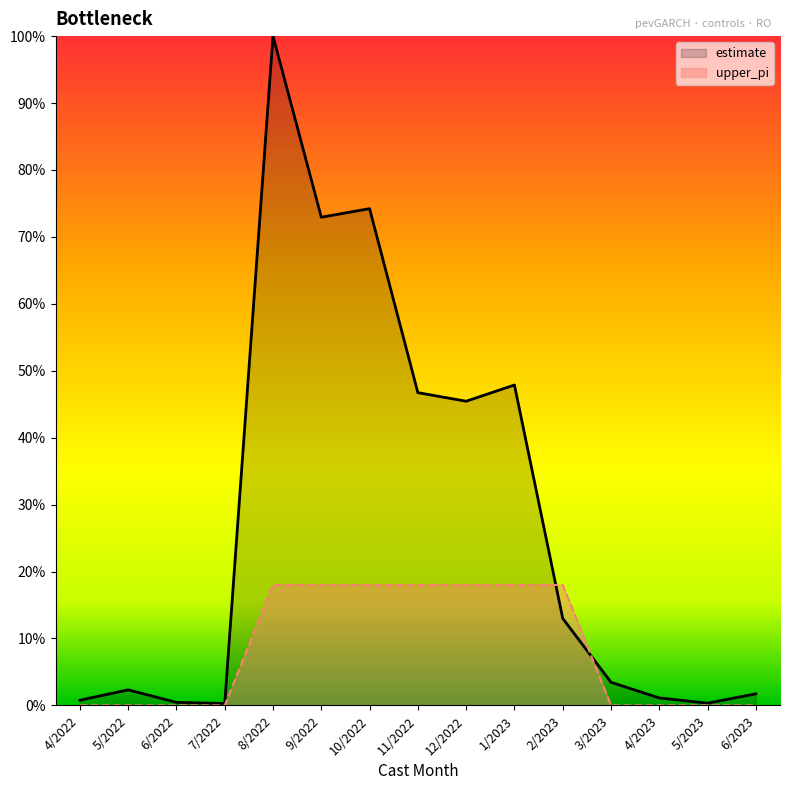

Between 2/2023 and 4/2023, which is larger?

2/2023